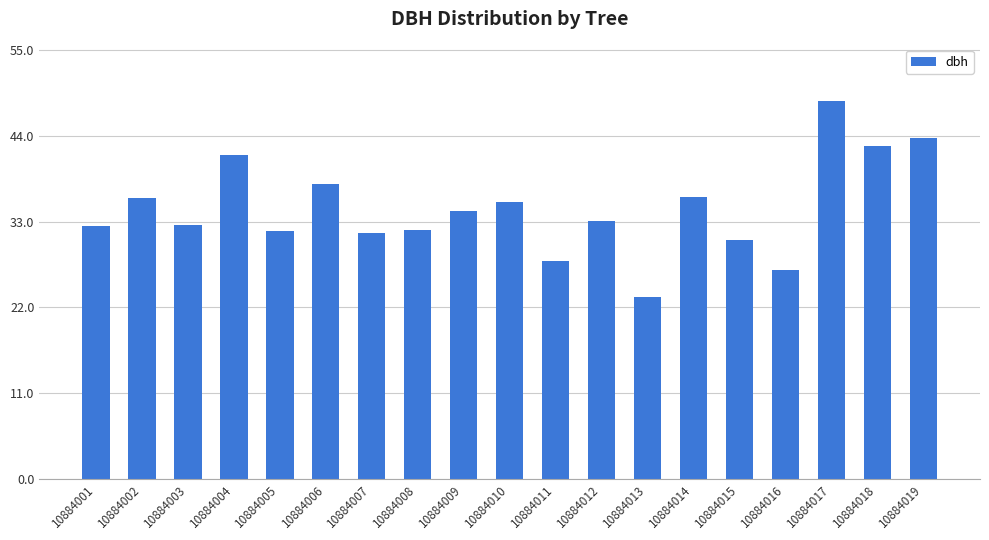

How many values are below 33?

9